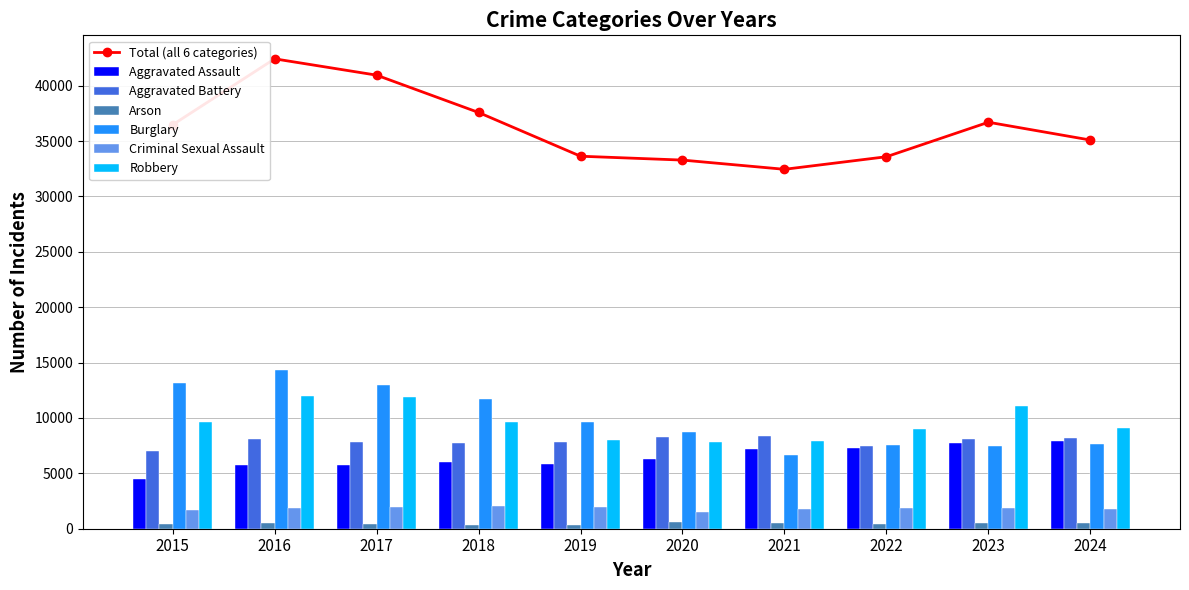

True or false: Burglary has a value of 13001 at 2017.

True